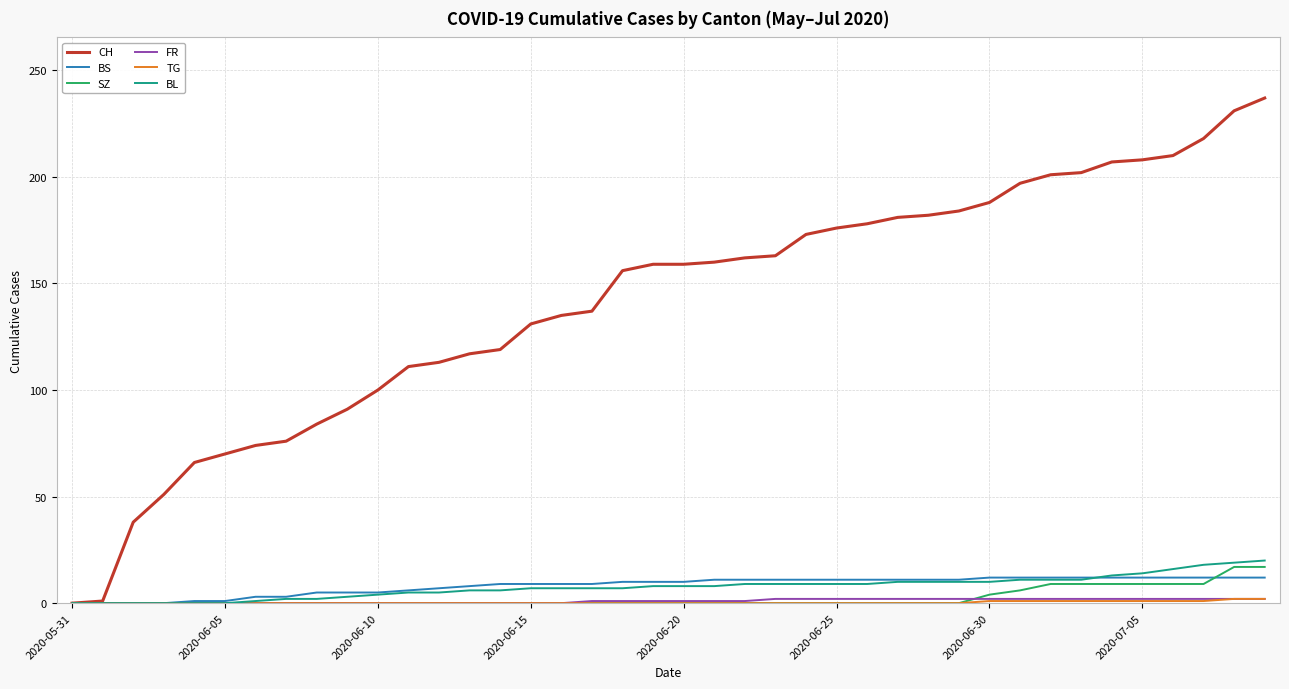

Which series has the largest total across all categories?

CH